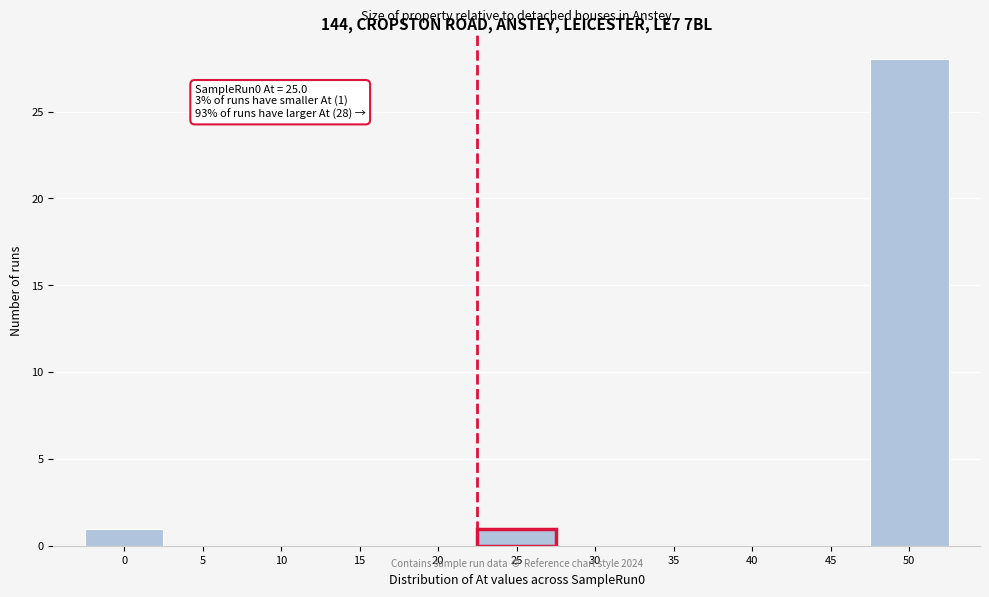

Reading left to right, transcribe all the data shown in this chart.

0=1	5=0	10=0	15=0	20=0	25=1	30=0	35=0	40=0	45=0	50=28